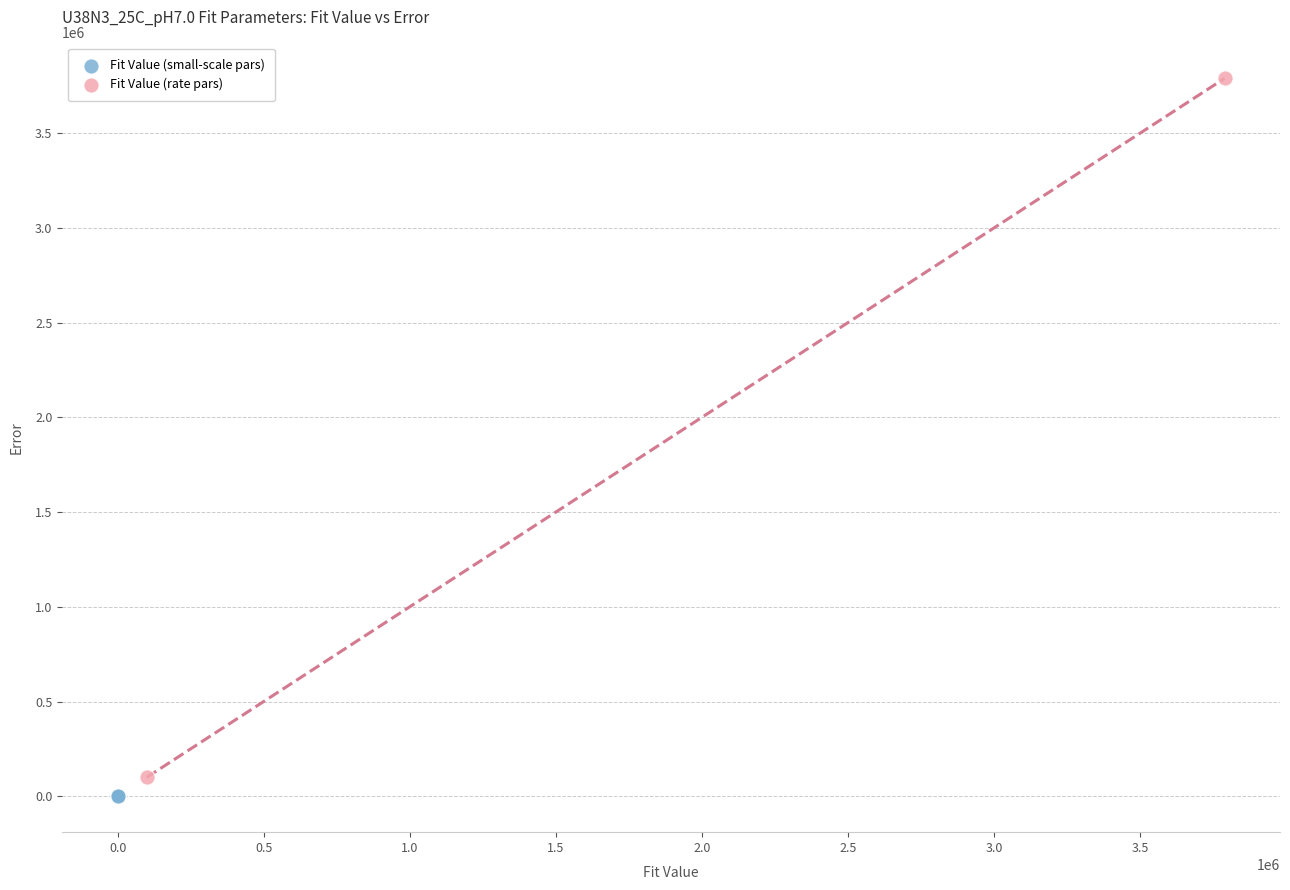

Which series contains the lowest Y value?

Fit Value (small-scale pars)